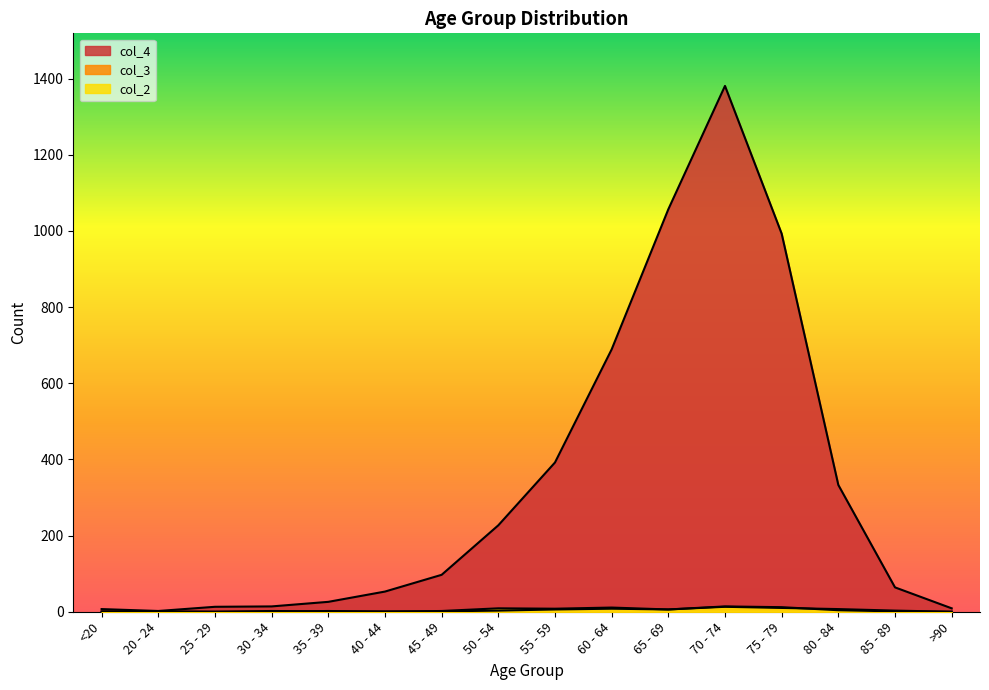

True or false: col_2 and col_3 cross at least once.

True